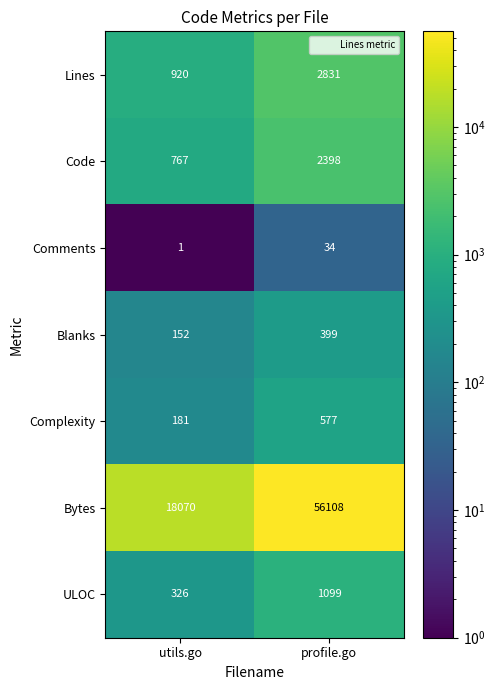

Rank the series by their maximum value, from lowest to highest.

Comments, Blanks, Complexity, ULOC, Code, Lines, Bytes